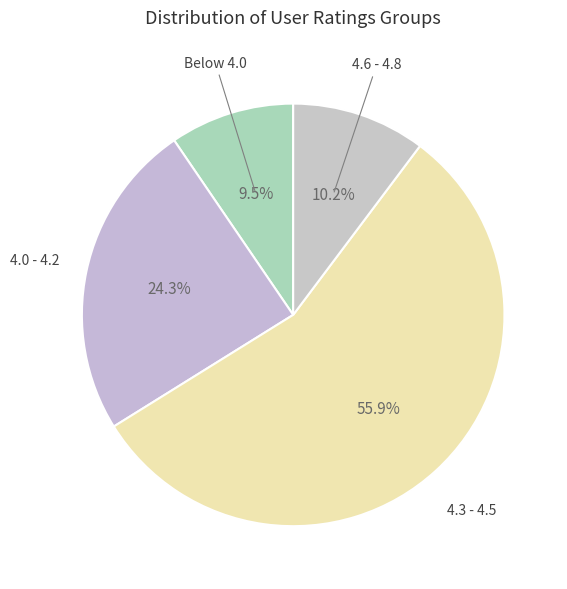

Which slice is the smallest?

Below 4.0